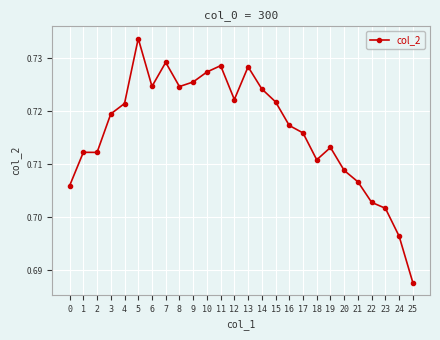

The chart shows a value of 0.4 at 18. True or false?

False